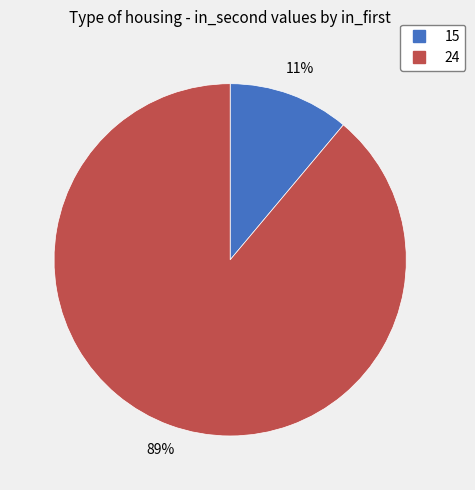

True or false: 24 accounts for 80% of the total.

False